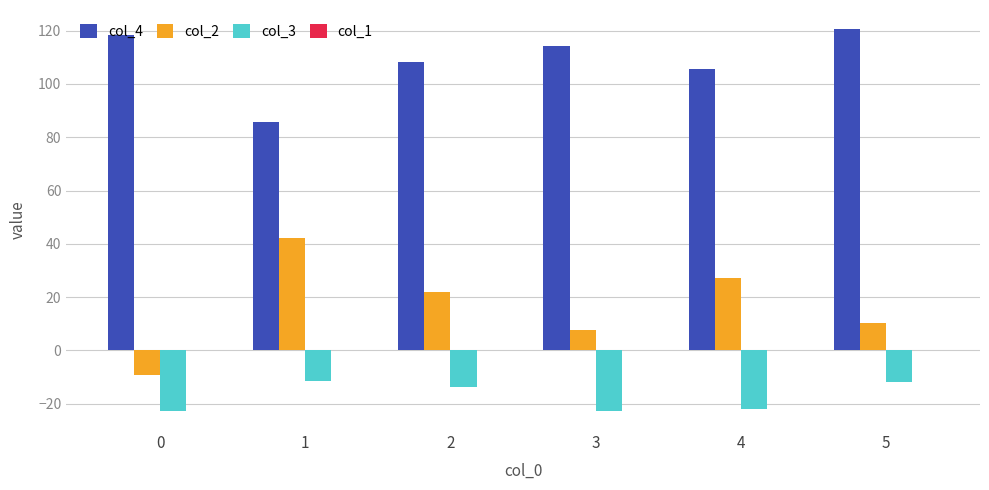

What is the difference between the maximum and minimum values in the col_3 series?

11.3